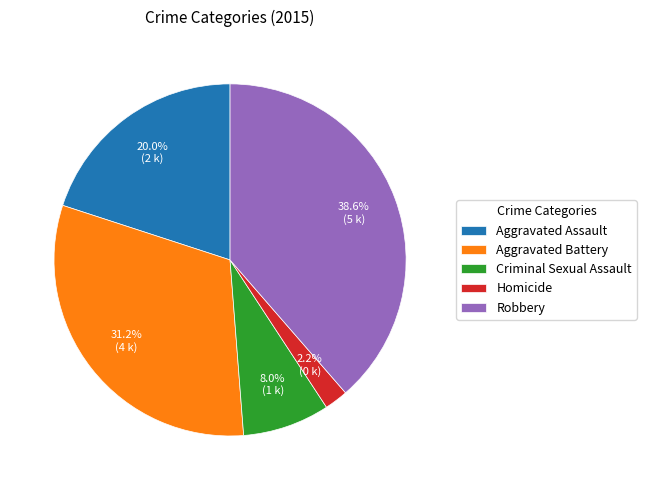

Rank the categories by value from lowest to highest.

Homicide, Criminal Sexual Assault, Aggravated Assault, Aggravated Battery, Robbery